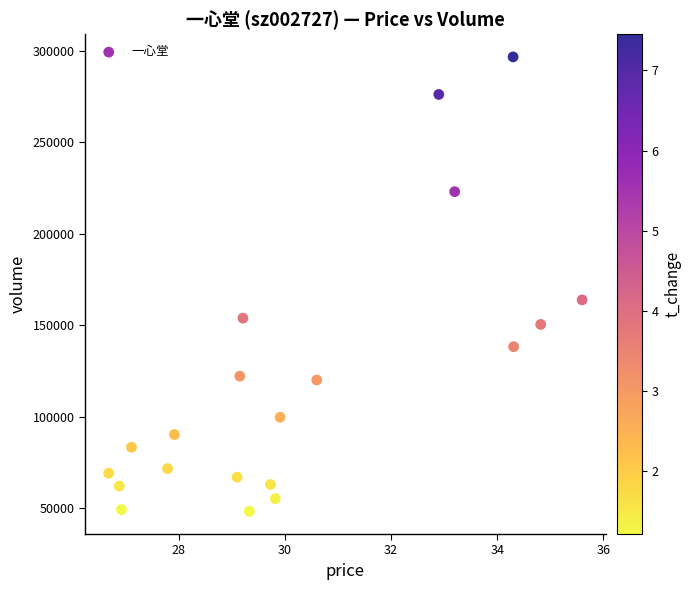

What Y value in the scatter plot is closest to 172609?

163971